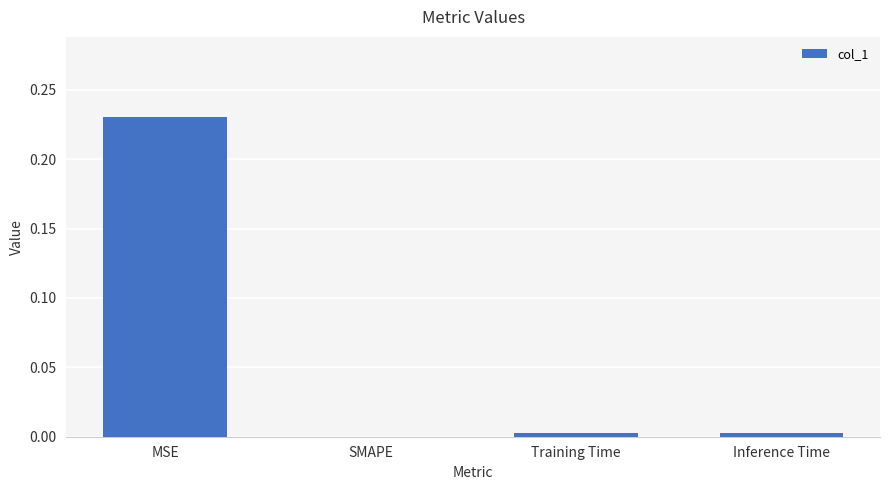

True or false: the data shows 0.4 at MSE.

False